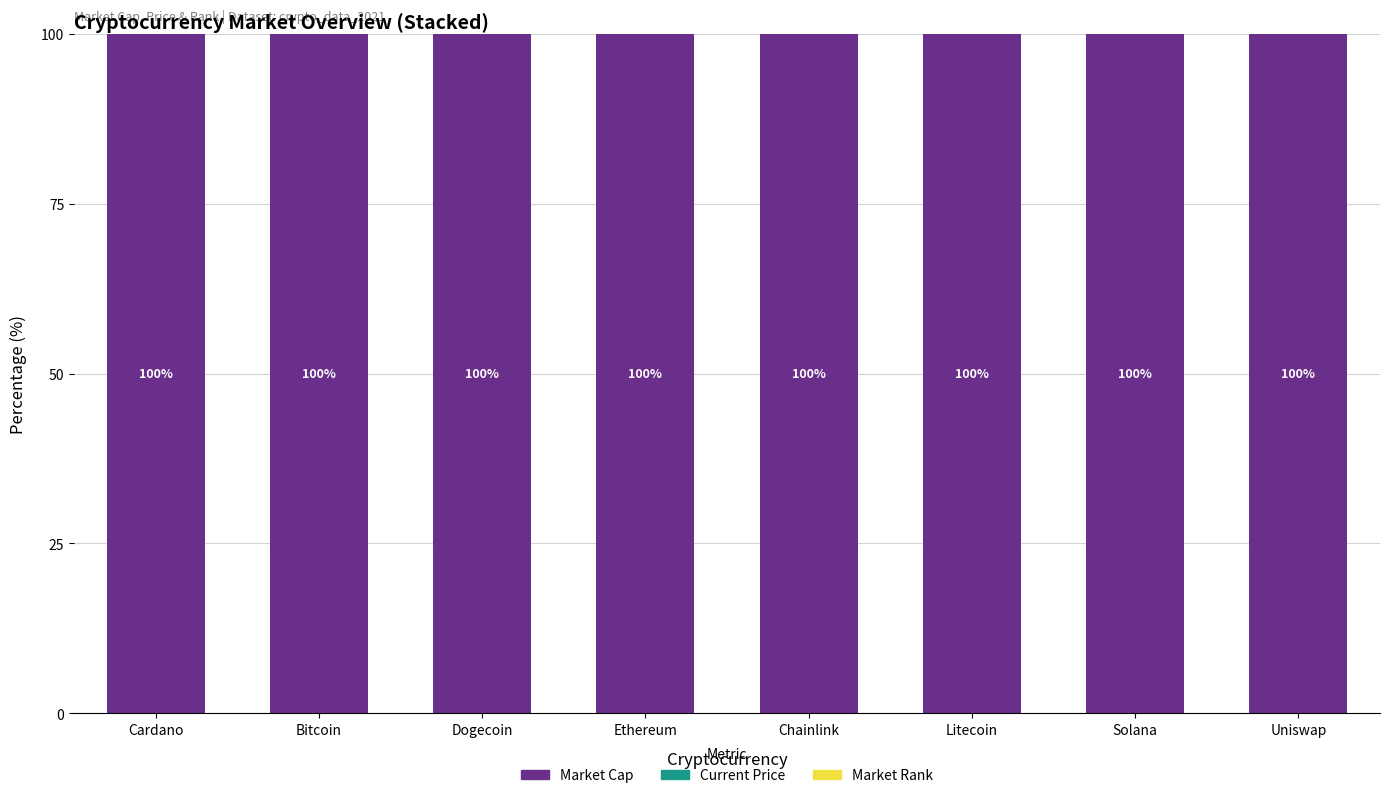

What is the total value across all series at Ethereum?

100.0